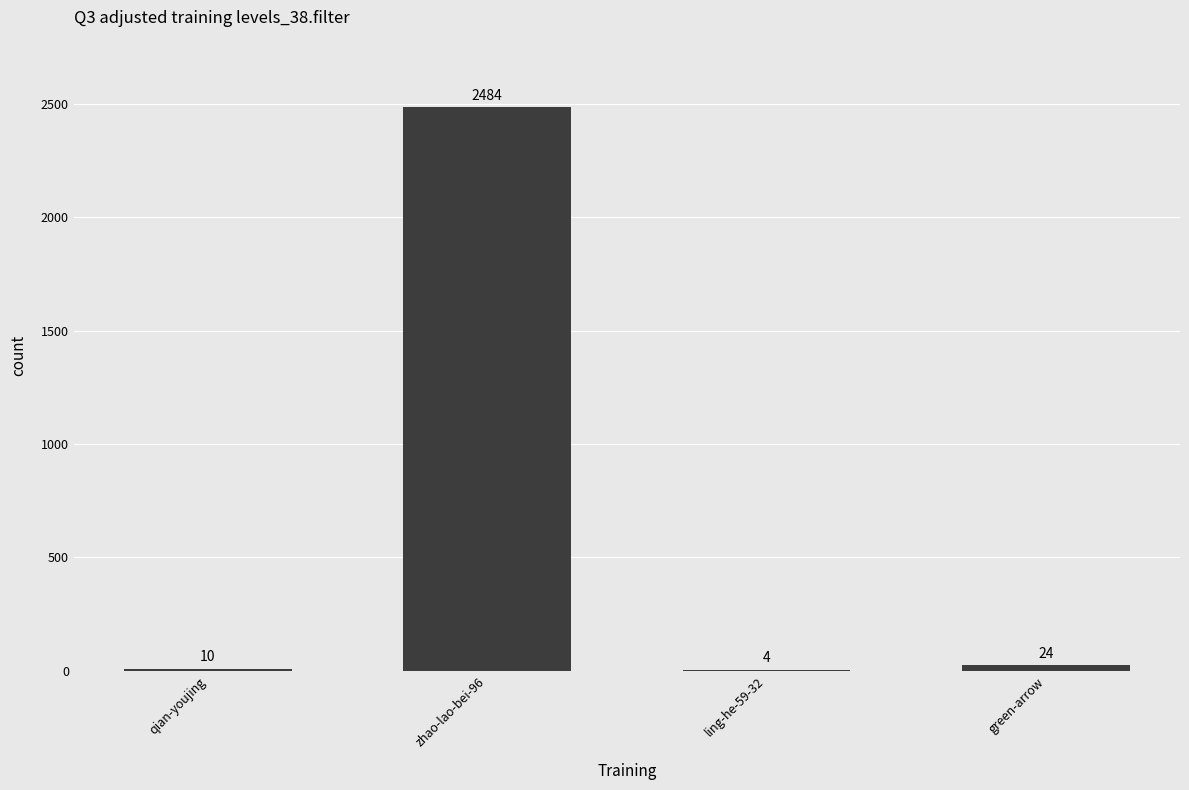

Is it true that the value at qian-youjing is 10?

True